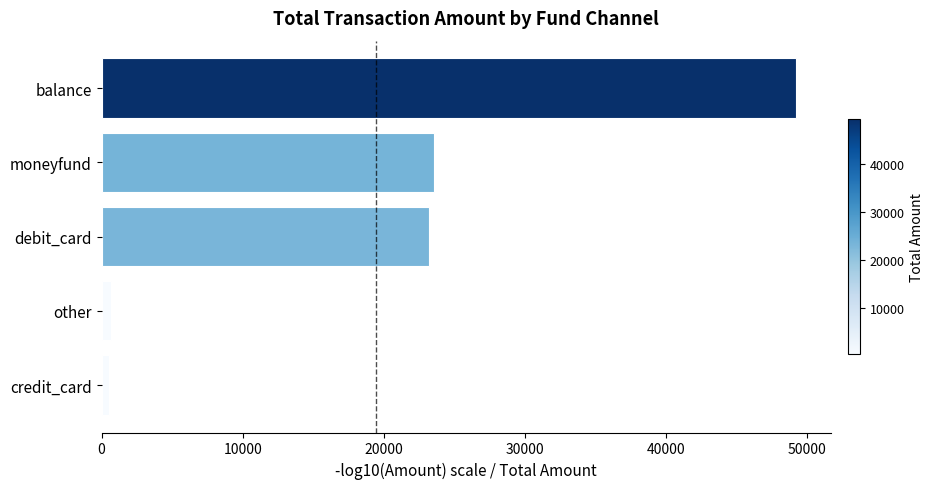

How many categories are shown in the chart?

5